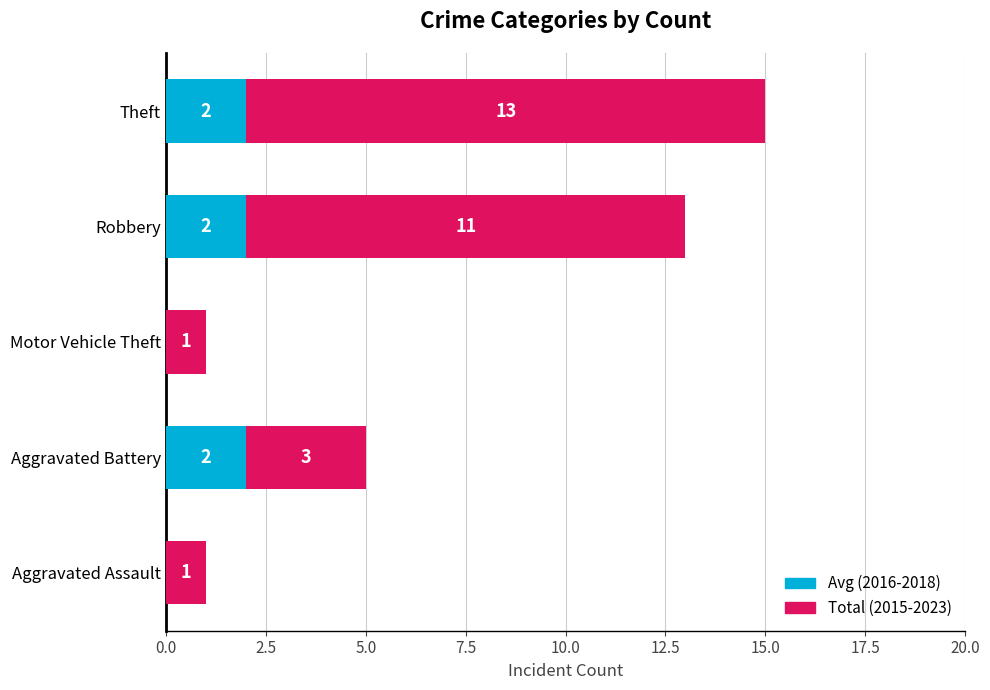

Is it true that Avg (2016-2018) equals 1 at Motor Vehicle Theft?

False